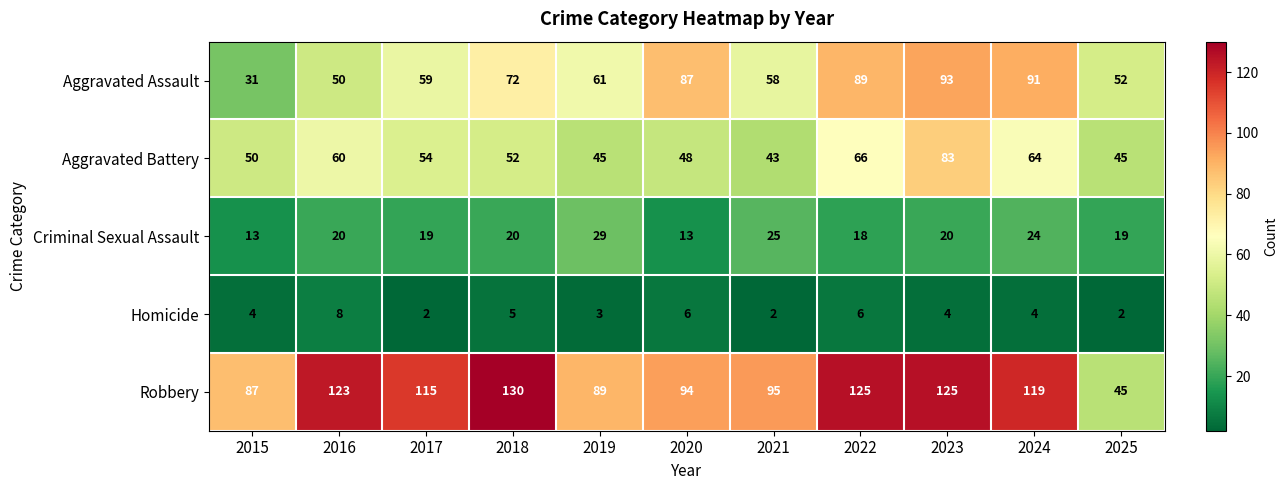

What is the greatest value displayed?

130